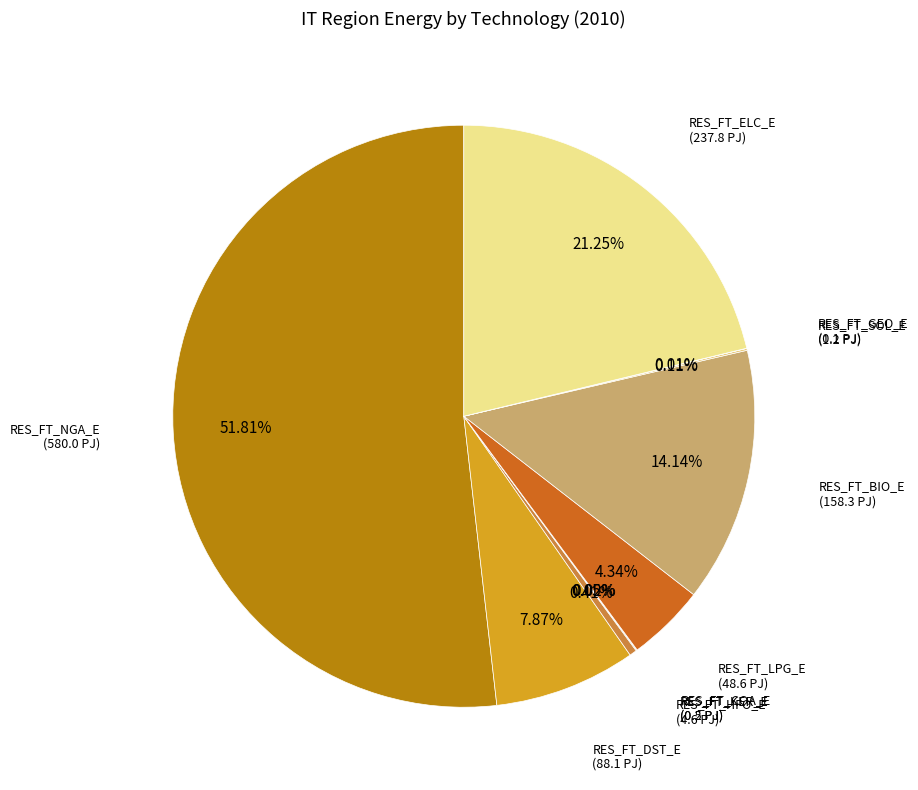

How many segments does this pie chart have?

10